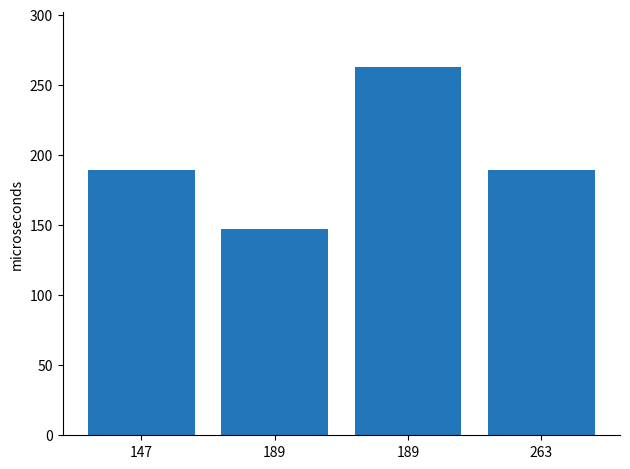

How many data points does each series have?

4